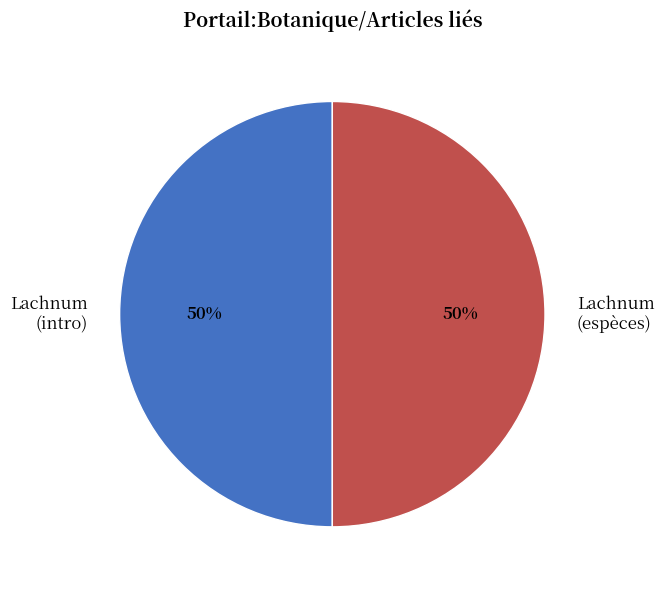

To the nearest percent, what is the combined percentage of Lachnum (intro) and Lachnum (espèces)?

100%